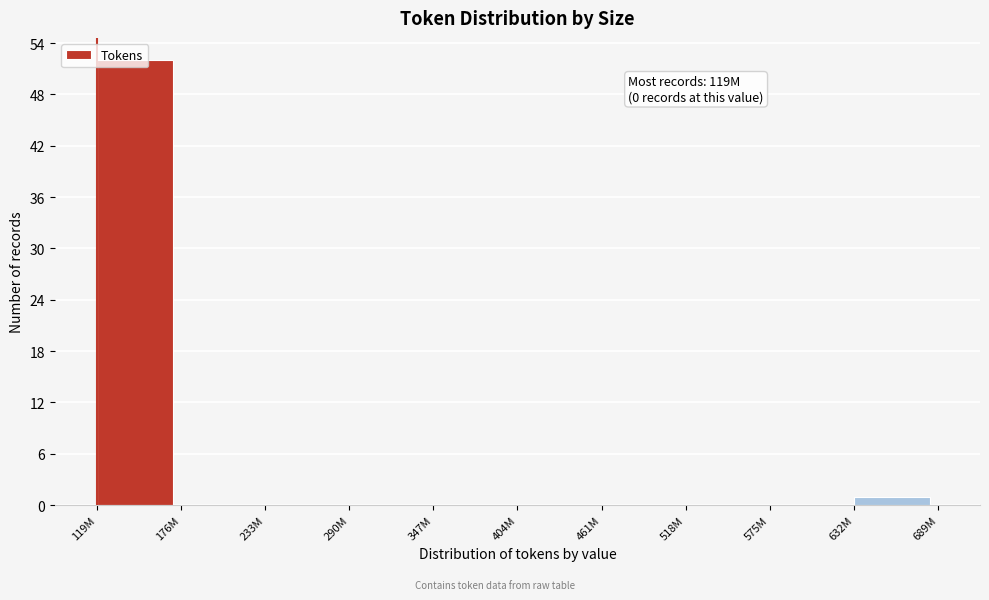

What is the greatest value displayed?

52